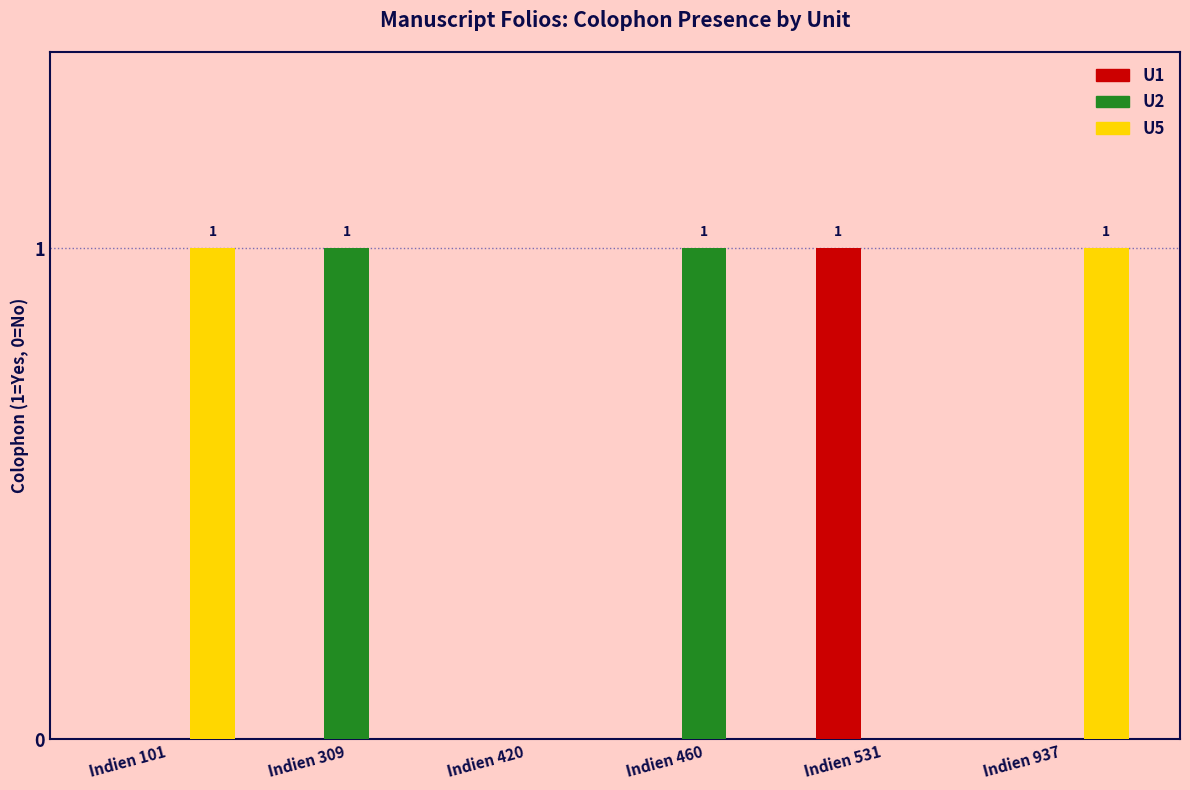

The value of U5 at Indien 460 is -1. True or false?

False